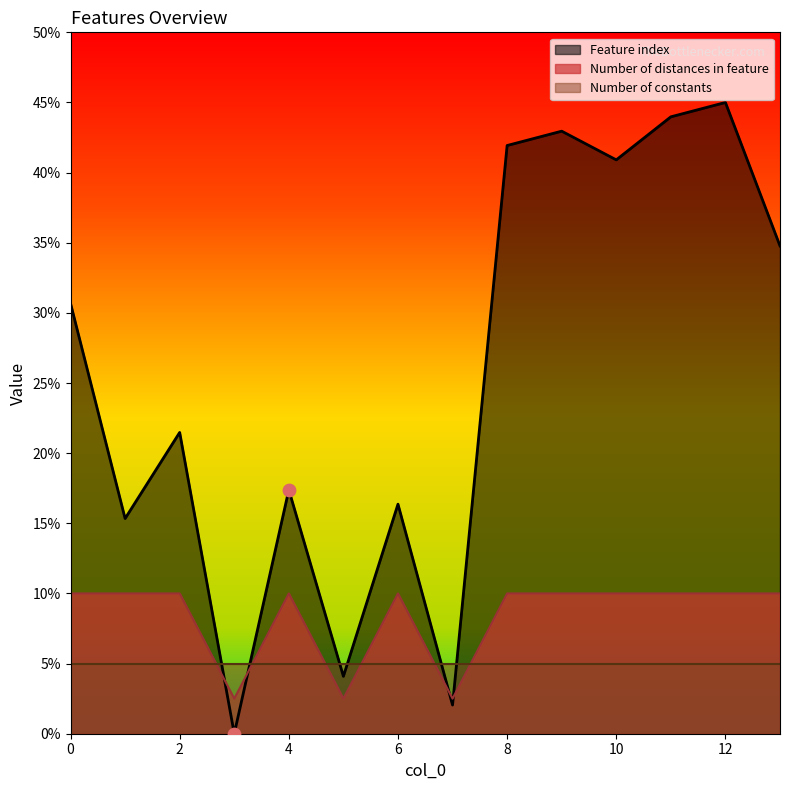

At how many categories does at least one series exceed 39?

5